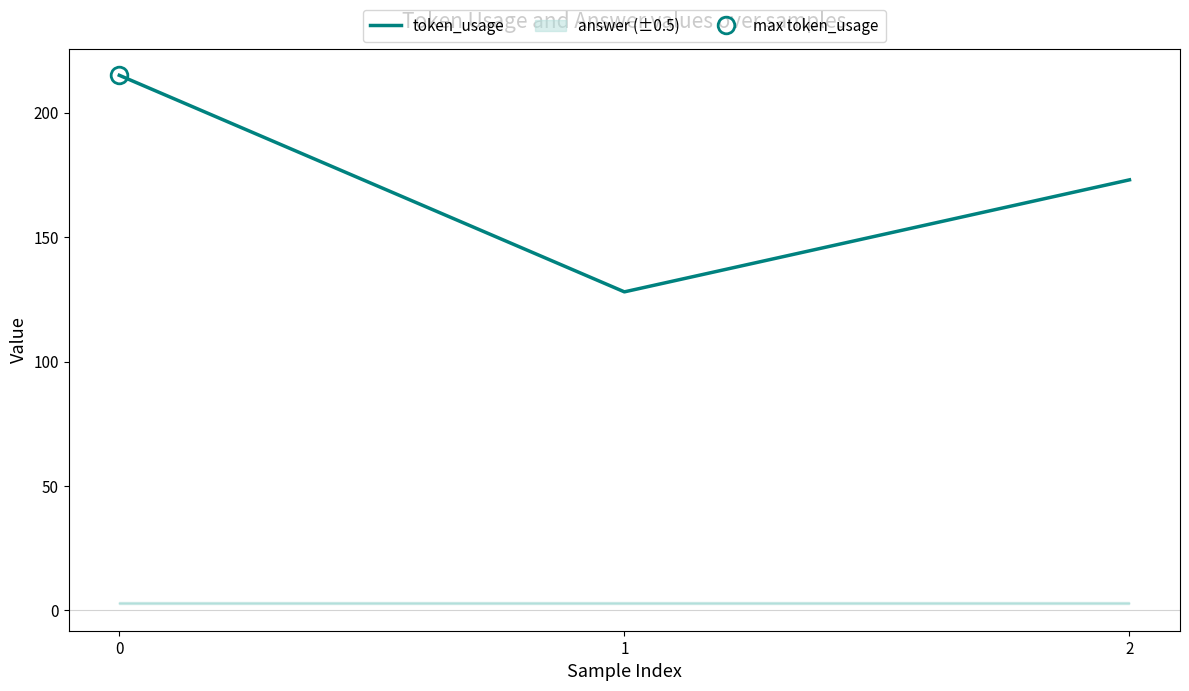

How many lines are shown in the chart?

1